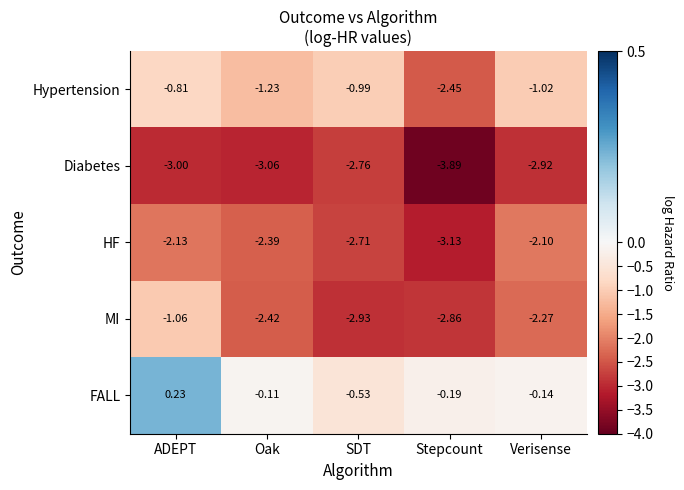

Where is HF nearest to the value -2?

Verisense